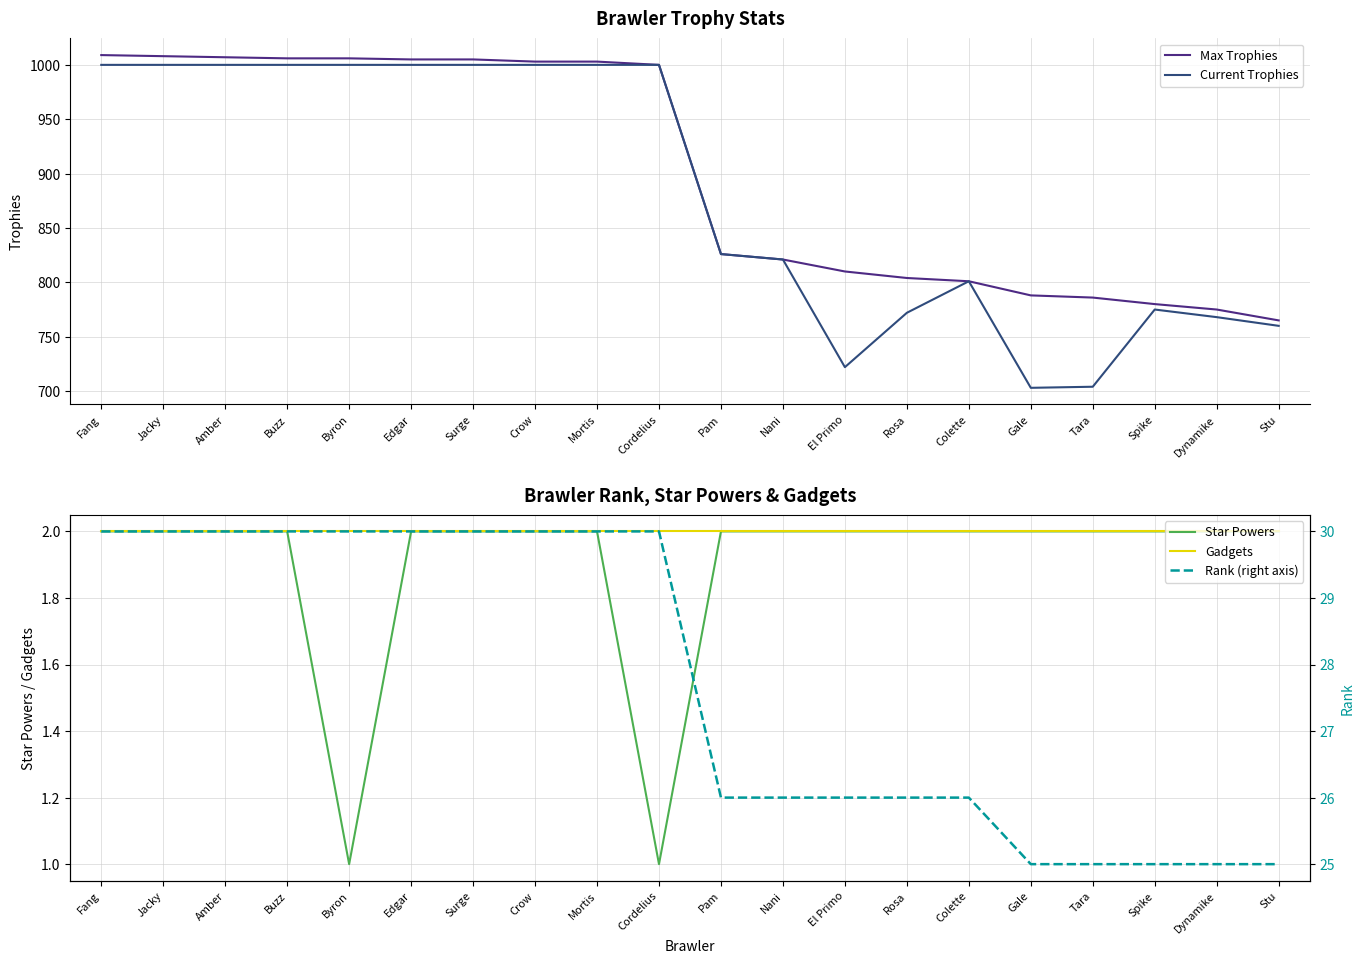

Rank the series at Fang from highest to lowest value.

Max Trophies, Current Trophies, Rank (right axis), Star Powers, Gadgets